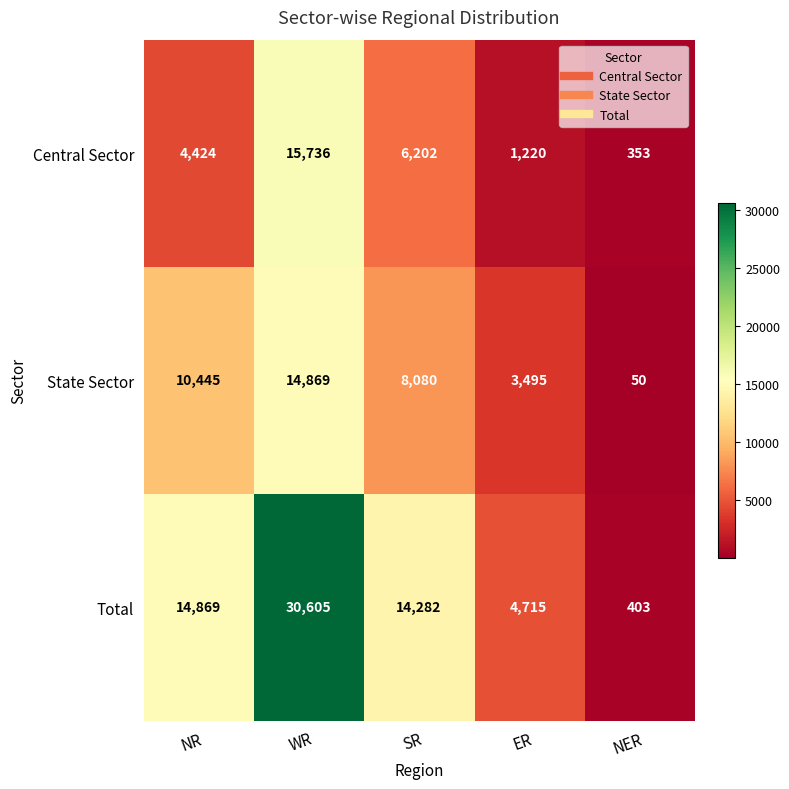

The value of Central Sector at NER is 353. True or false?

True